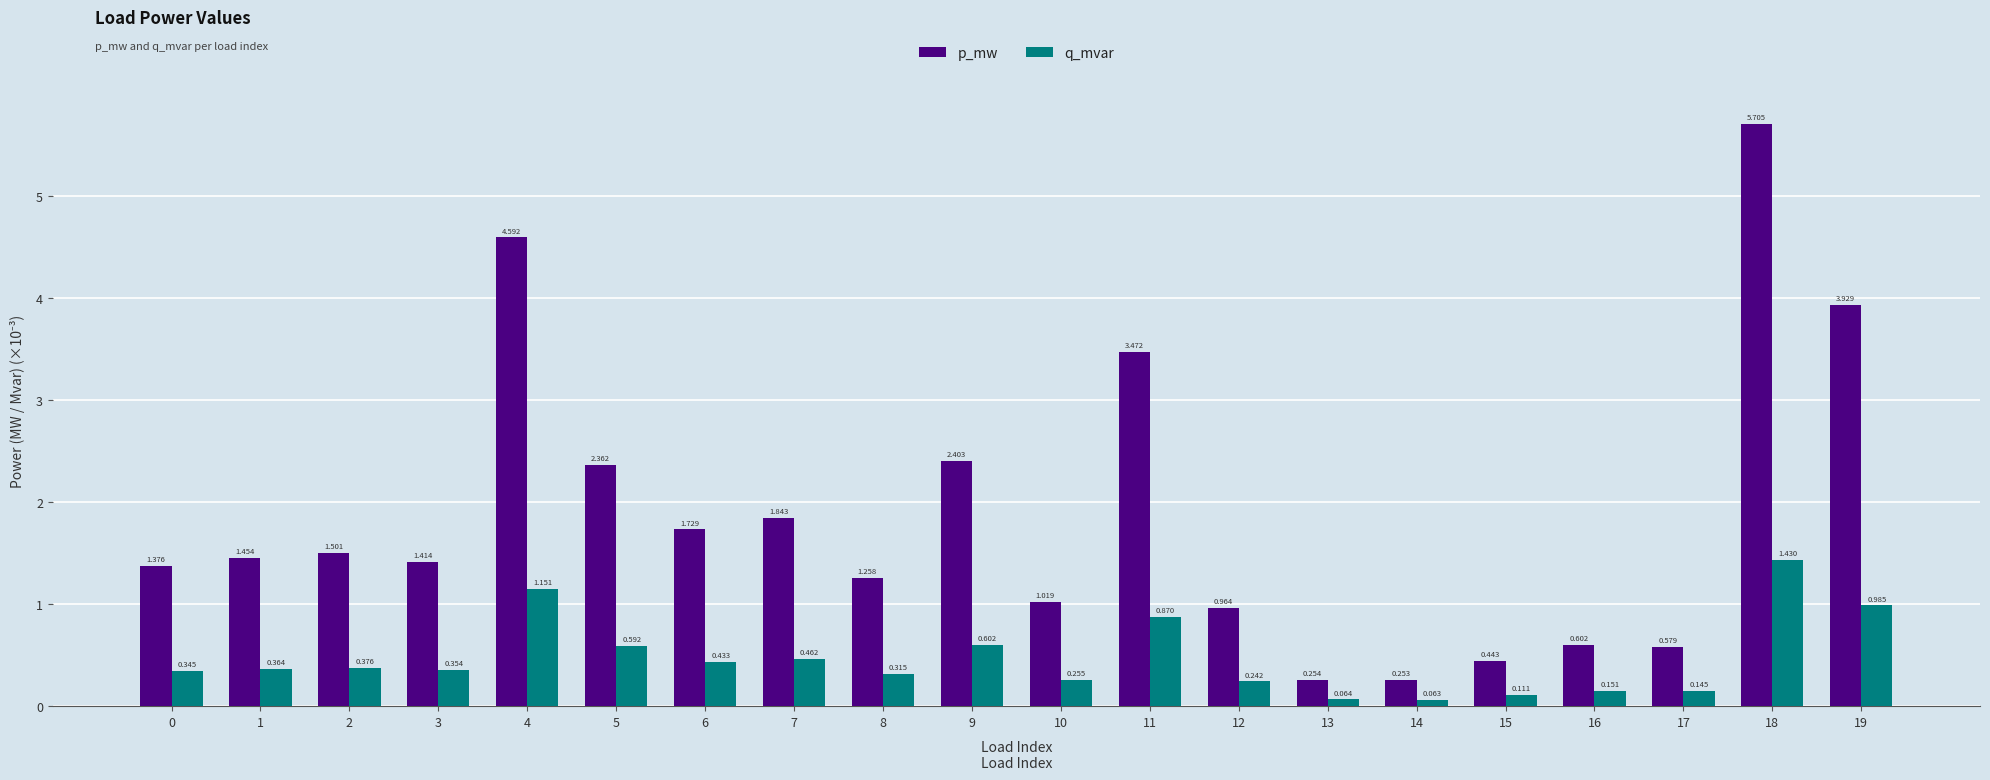

Rank the series at 5 from lowest to highest value.

q_mvar, p_mw